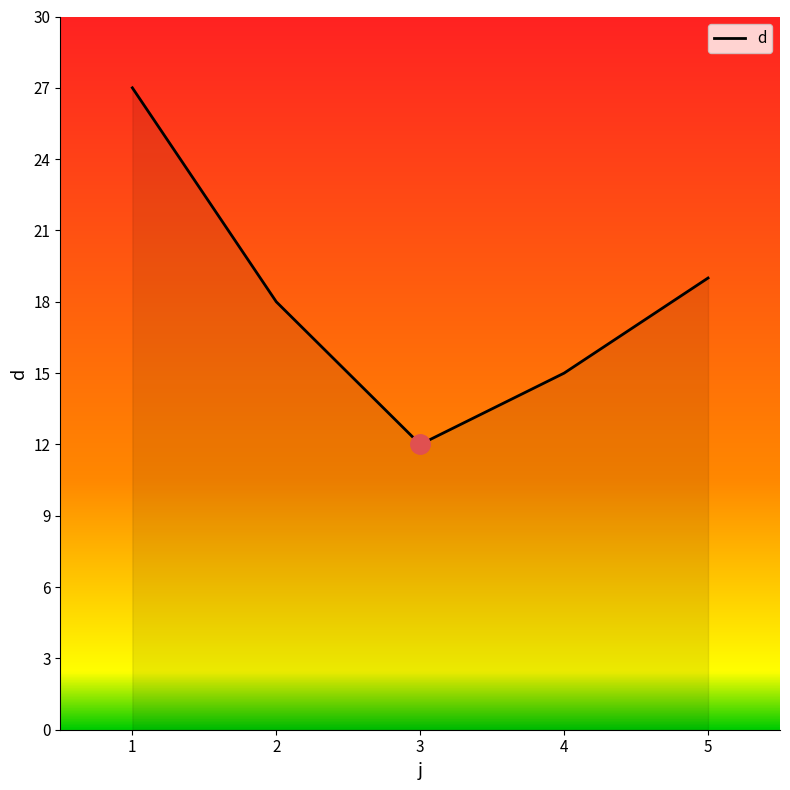

Reading left to right, transcribe all the data shown in this chart.

27	18	12	15	19